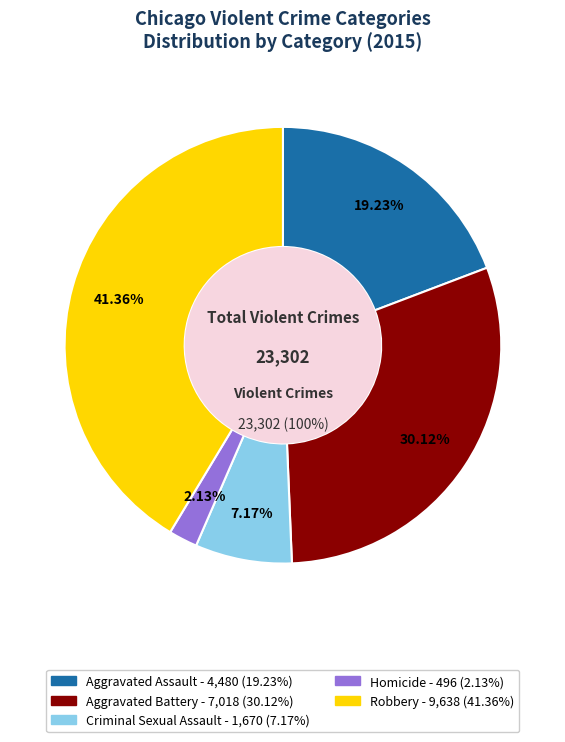

Between Criminal Sexual Assault and Aggravated Assault, which is larger?

Aggravated Assault